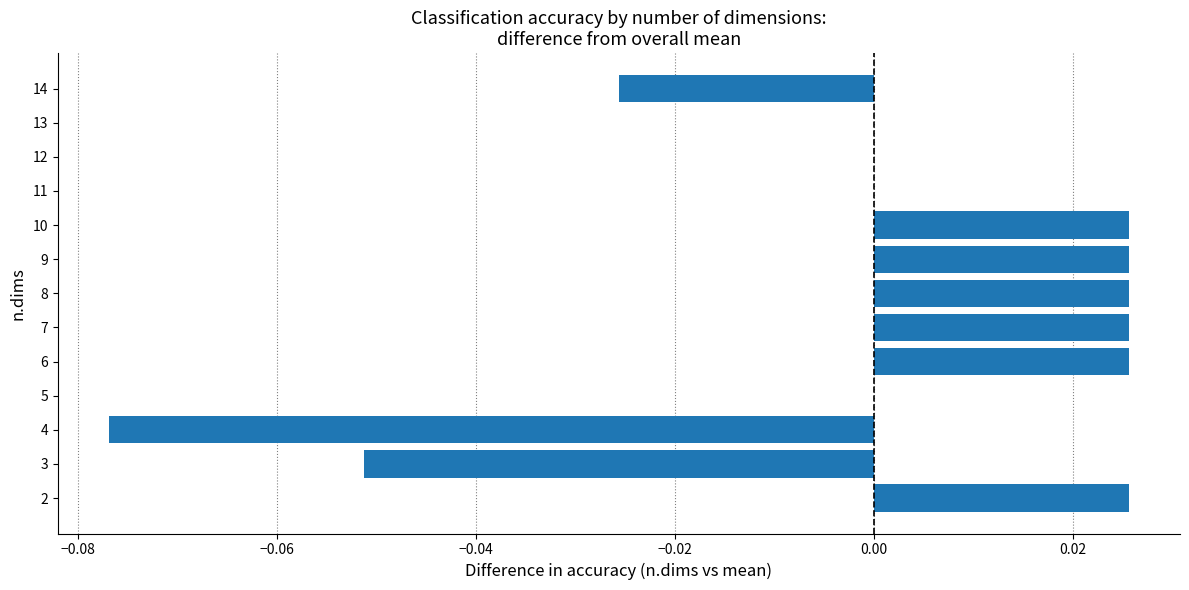

The value at 13 is -0.0. True or false?

True